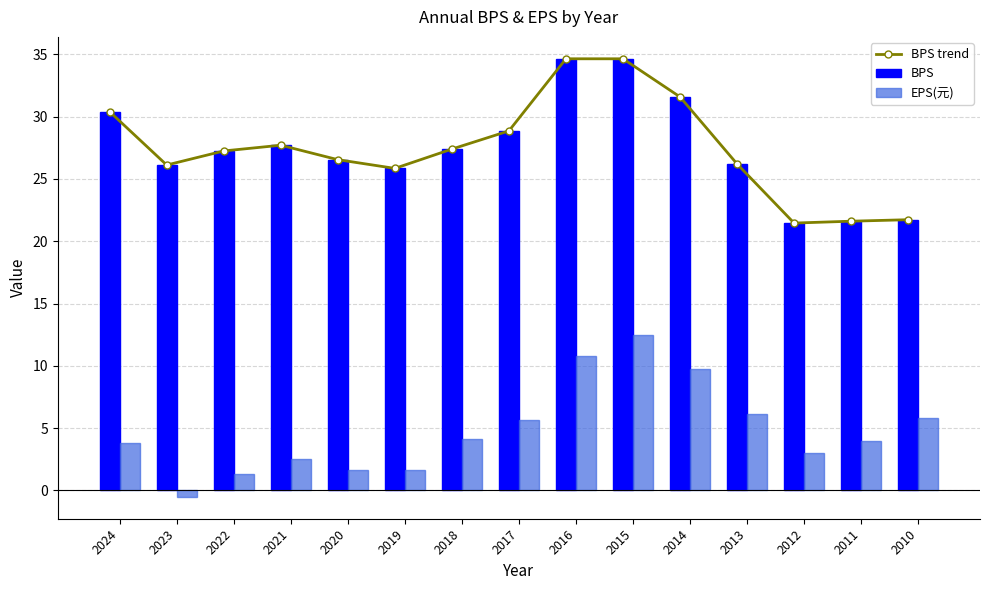

At which category is the sum across all series the highest?

2015